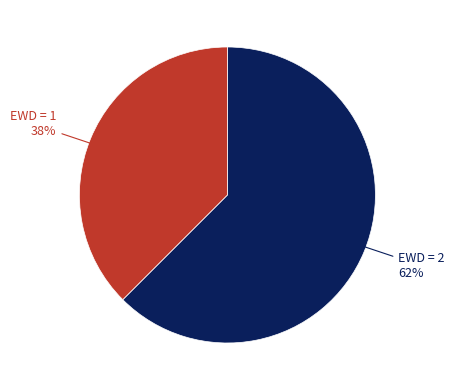

What is the majority slice?

EWD = 2